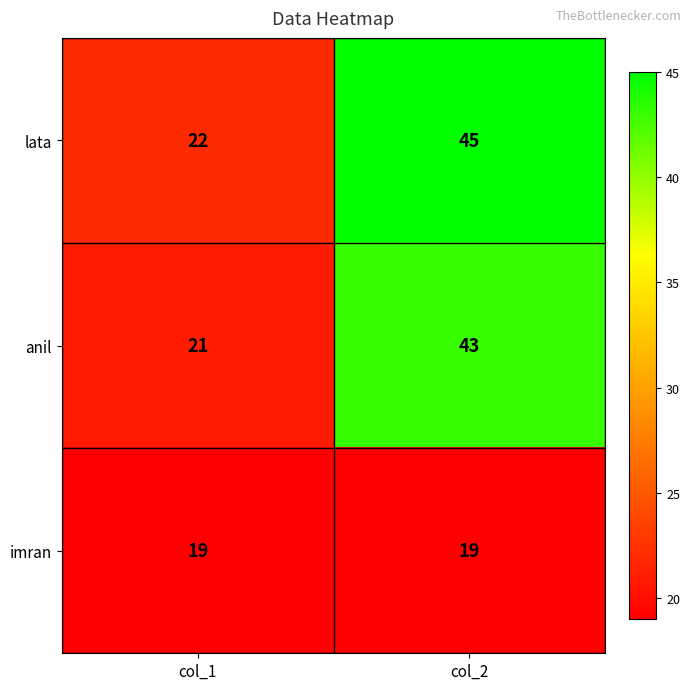

At which label does lata reach its minimum?

col_1